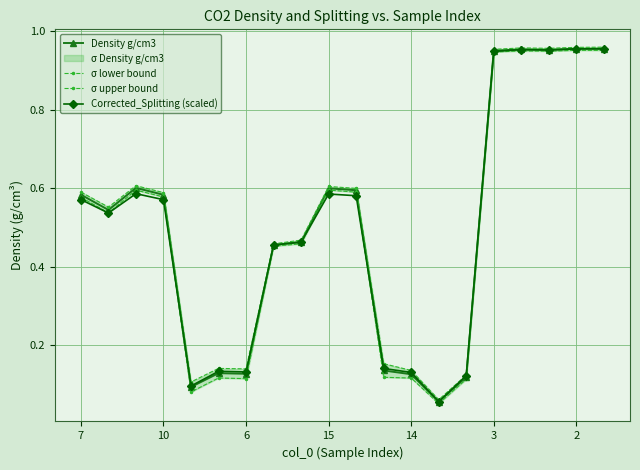

True or false: Density g/cm3 and σ upper bound cross at least once.

False